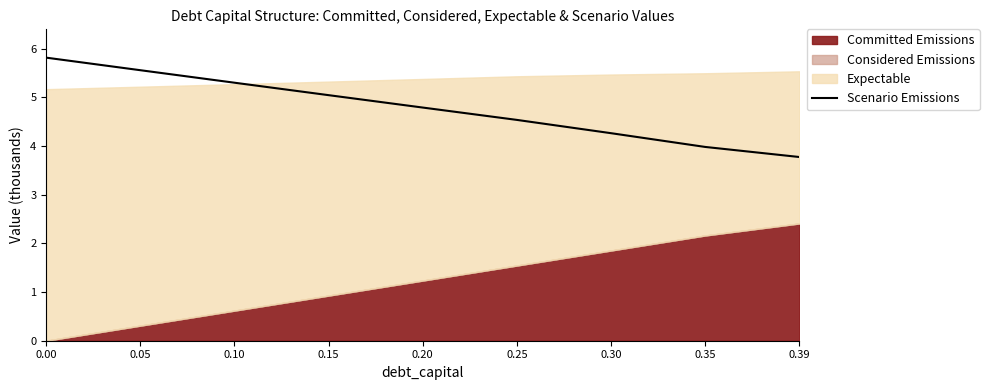

What value does the data have at 0.35?

4.0